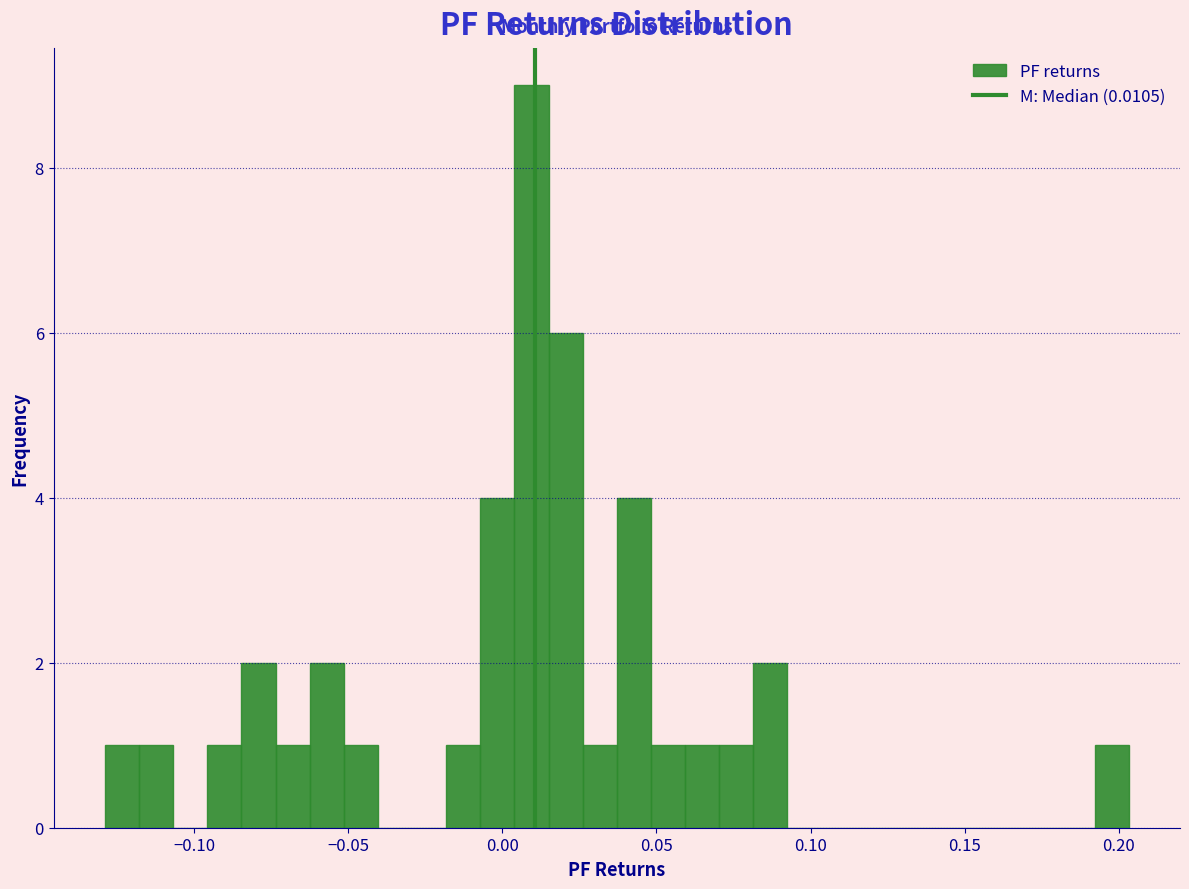

Read against the x-axis, roughly where is the centre of the tallest bar?

0.010